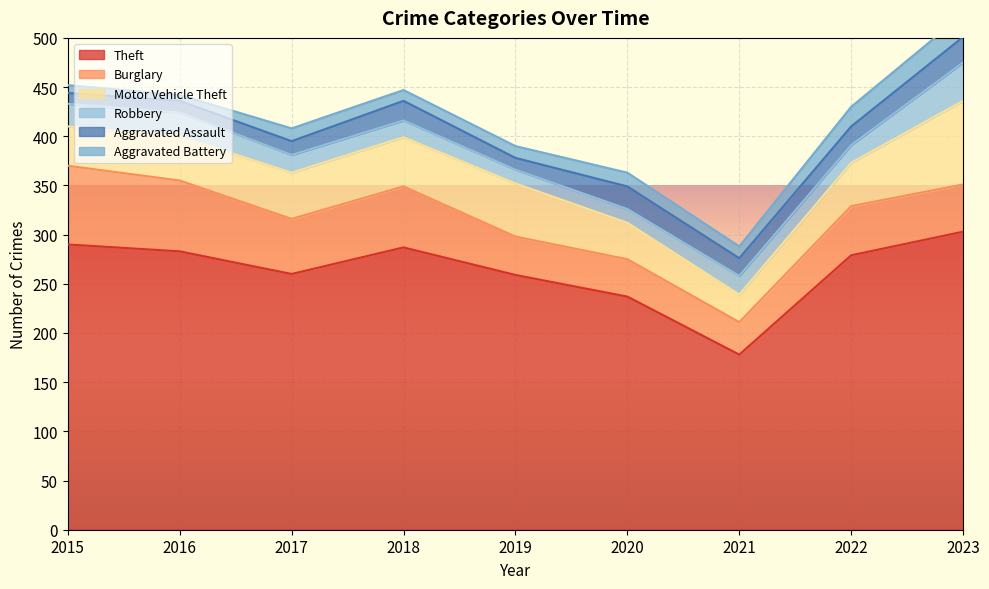

True or false: Motor Vehicle Theft and Aggravated Assault cross at least once.

False